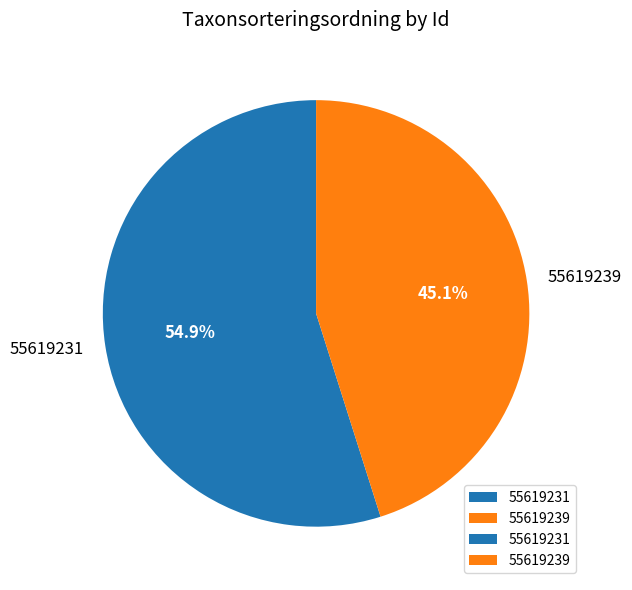

Approximately how many times larger is the value at 55619239 compared to 55619231?

0.8